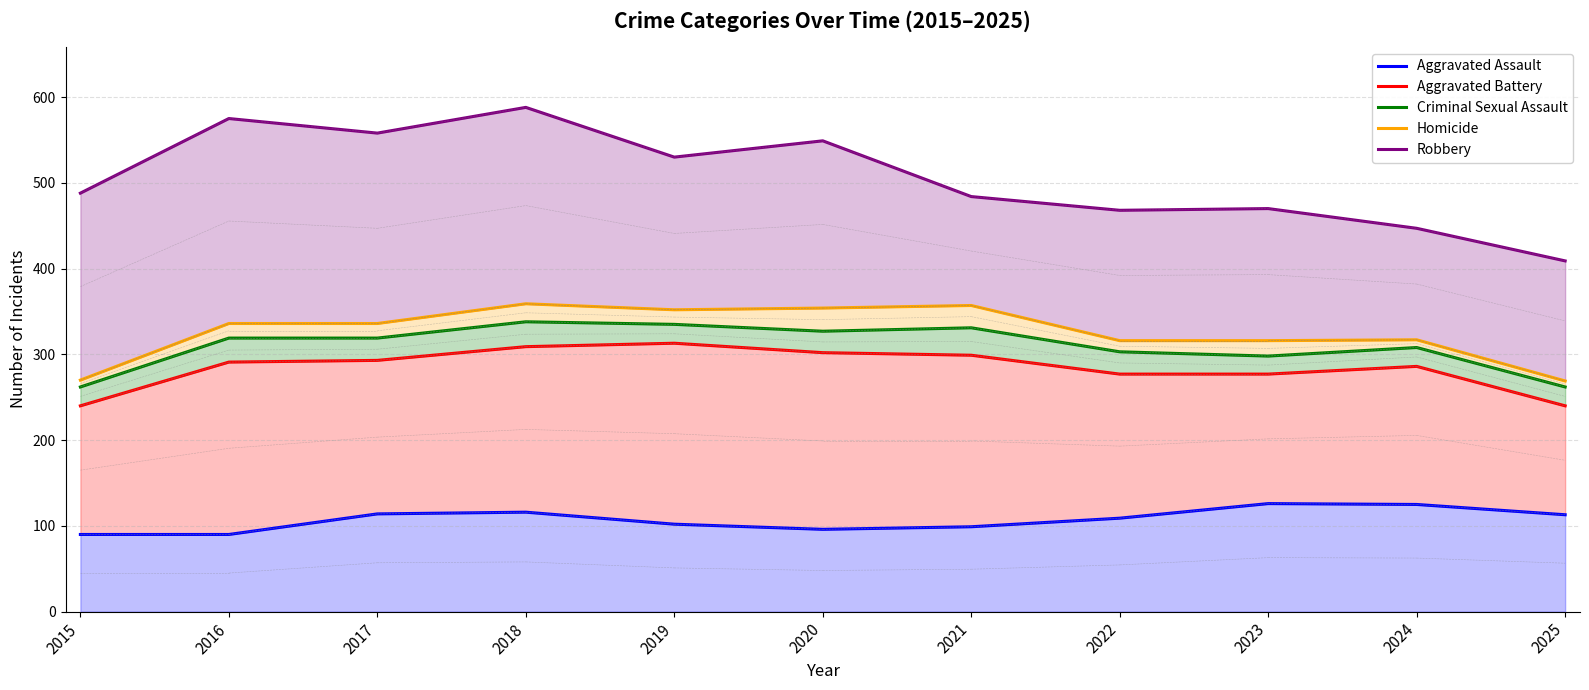

What is the spread (max minus min) of values at 2019?

428